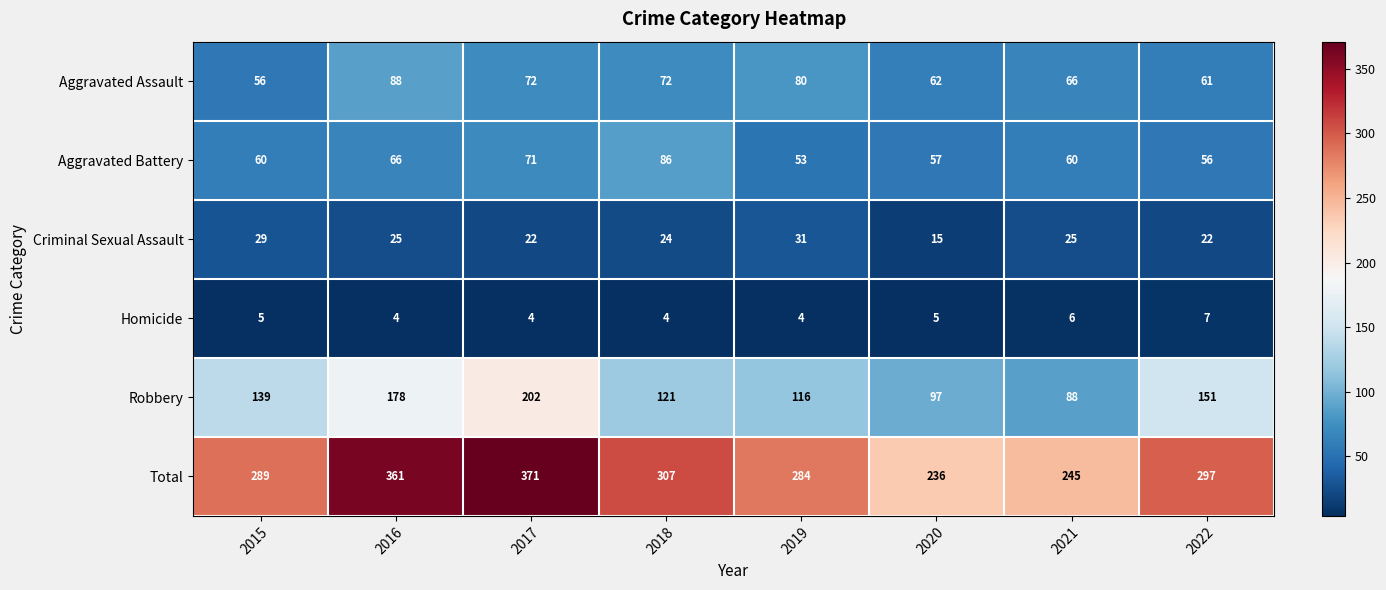

What is the difference between the maximum and second lowest values in the Criminal Sexual Assault series?

9